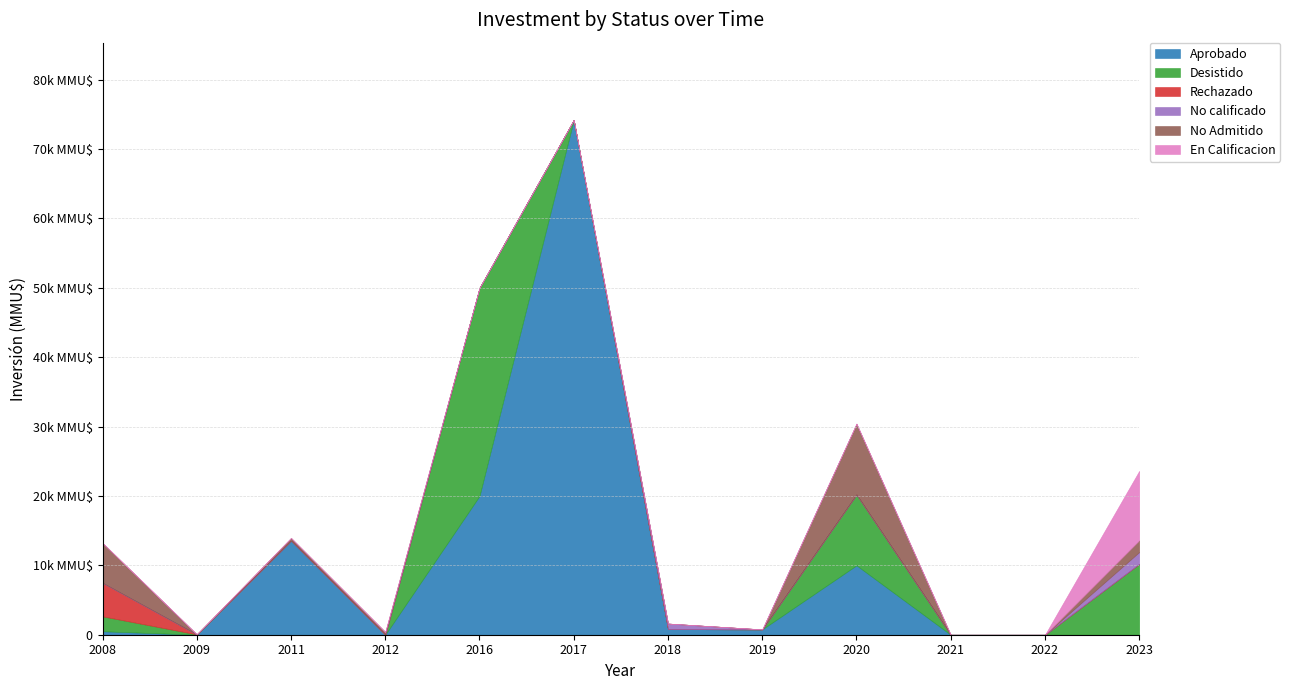

Is it true that No calificado equals 0 at 2009?

True